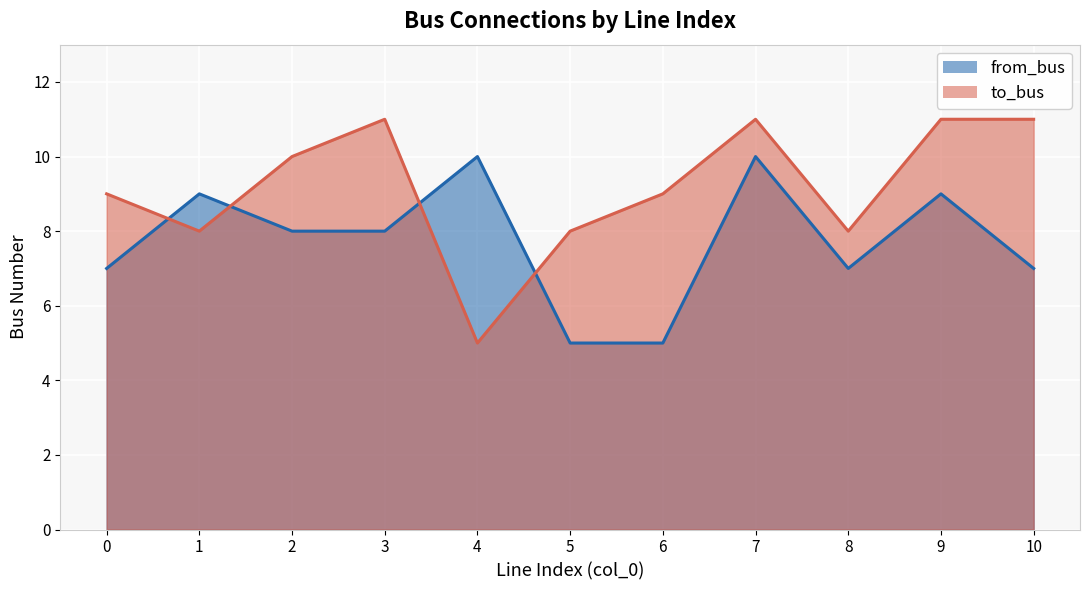

How many series are shown in this chart?

2